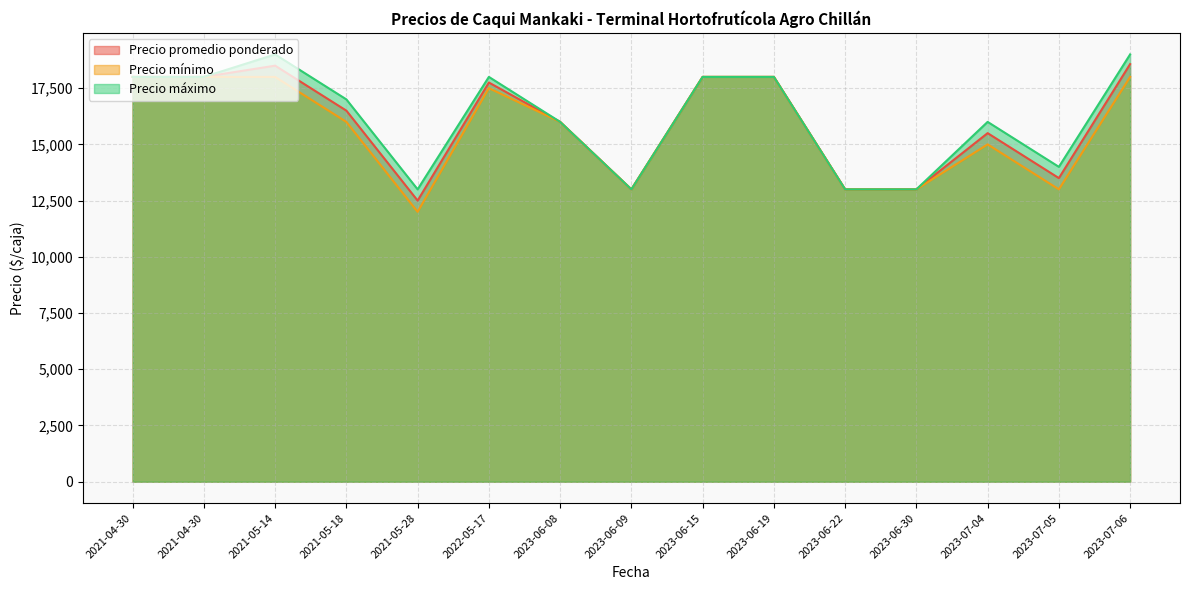

Where does the Precio mínimo series first go above 16000?

2021-04-30